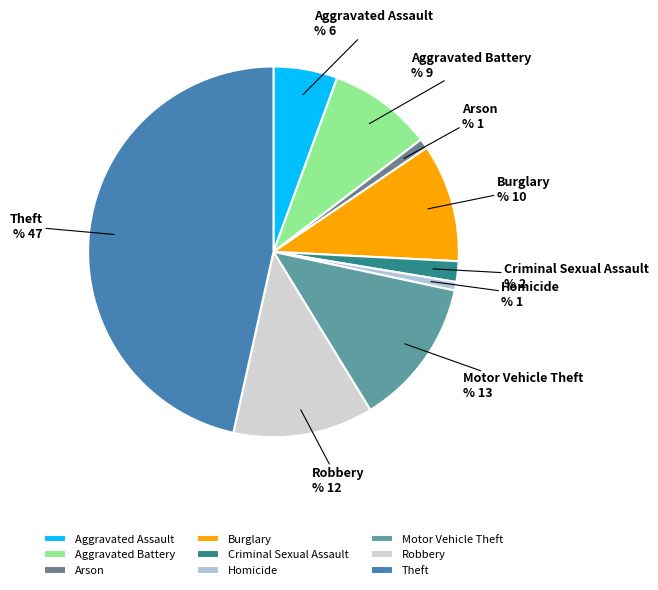

Between Theft and Aggravated Battery, which is larger?

Theft